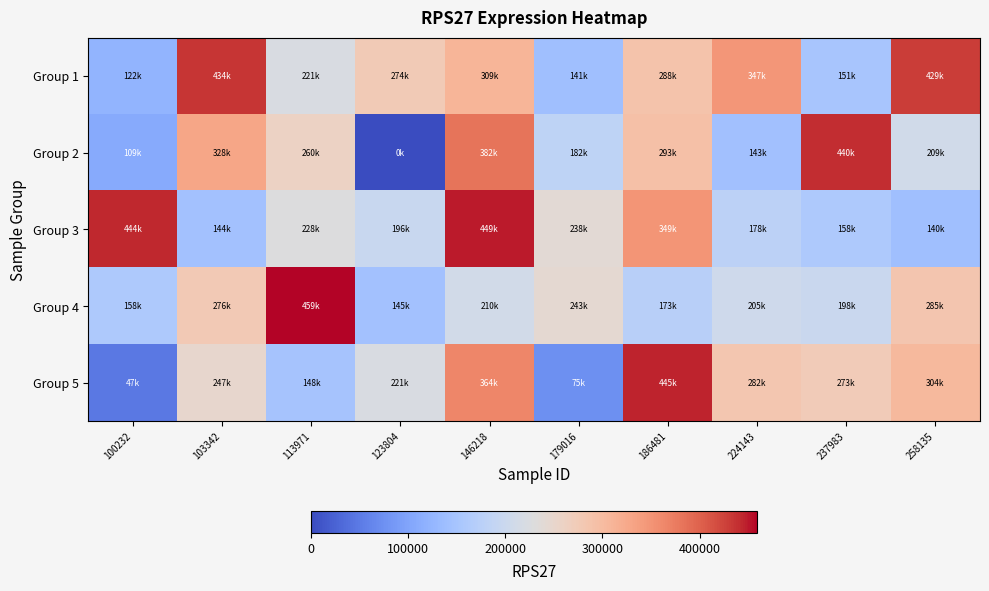

Reading left to right, list all the values displayed in this chart.

Group 1: 100232=122812	103342=434339	113971=221085	123804=274561	146218=309965	179016=141112	186481=288730	224143=347693	237983=151195	258135=429772
Group 2: 100232=109051	103342=328953	113971=260033	123804=0	146218=382947	179016=182138	186481=293739	224143=143072	237983=440840	258135=209668
Group 3: 100232=444052	103342=144371	113971=228711	123804=196413	146218=449977	179016=238967	186481=349290	224143=178018	237983=158748	258135=140021
Group 4: 100232=158113	103342=276557	113971=459275	123804=145196	146218=210735	179016=243394	186481=173441	224143=205941	237983=198267	258135=285084
Group 5: 100232=47445	103342=247645	113971=148663	123804=221187	146218=364853	179016=75094	186481=445399	224143=282437	237983=273652	258135=304781